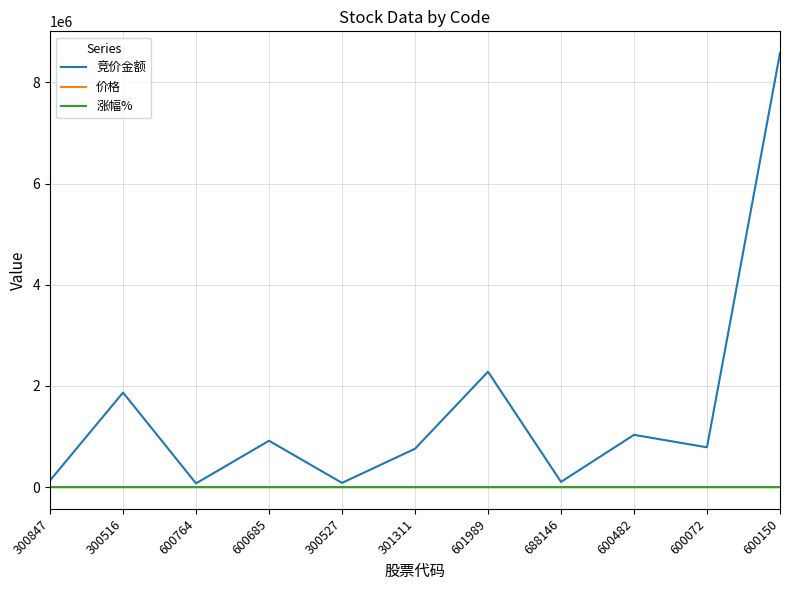

Which series has the largest total across all categories?

竞价金额